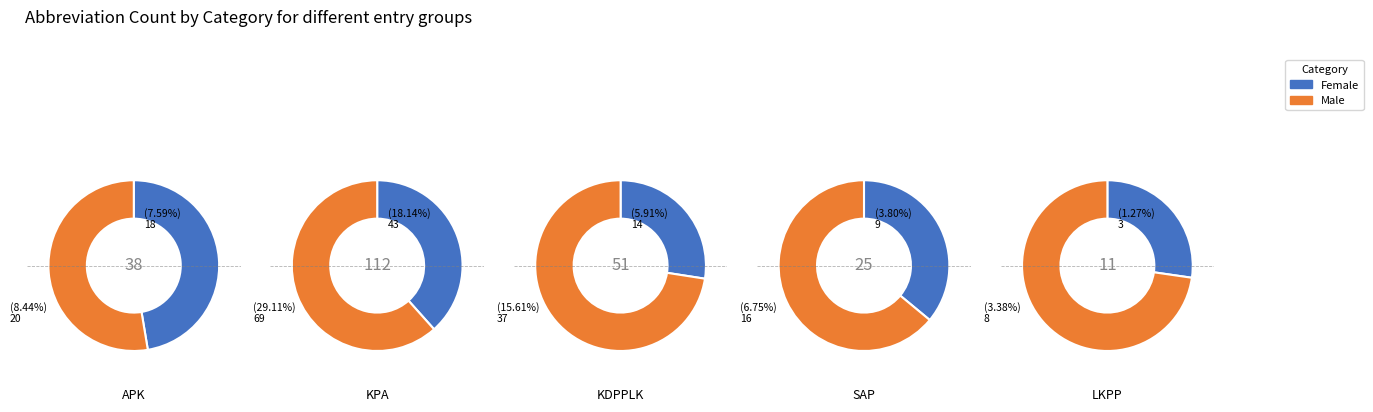

Between 1 and 3, which series saw the biggest shift?

Male